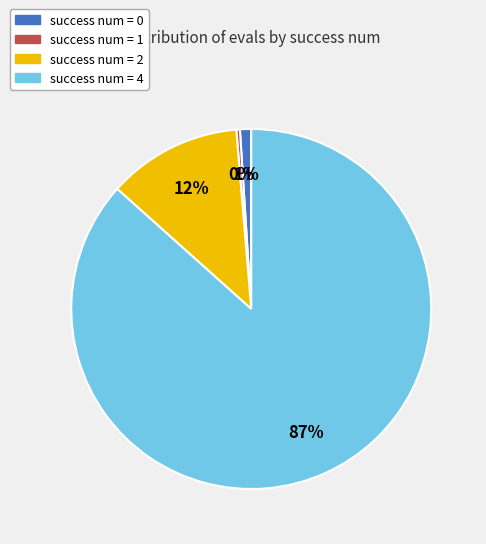

Is there any slice that represents more than half of the pie?

Yes